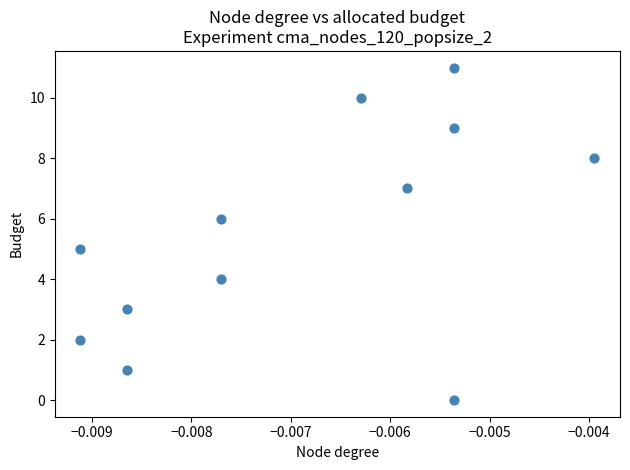

What is the average Y value?

6